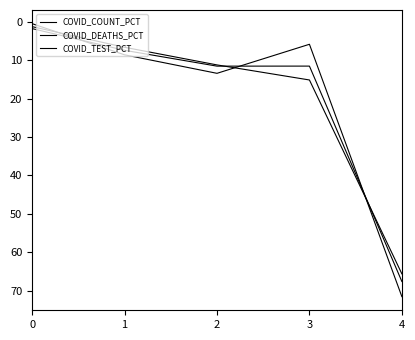

How many lines are shown in the chart?

3